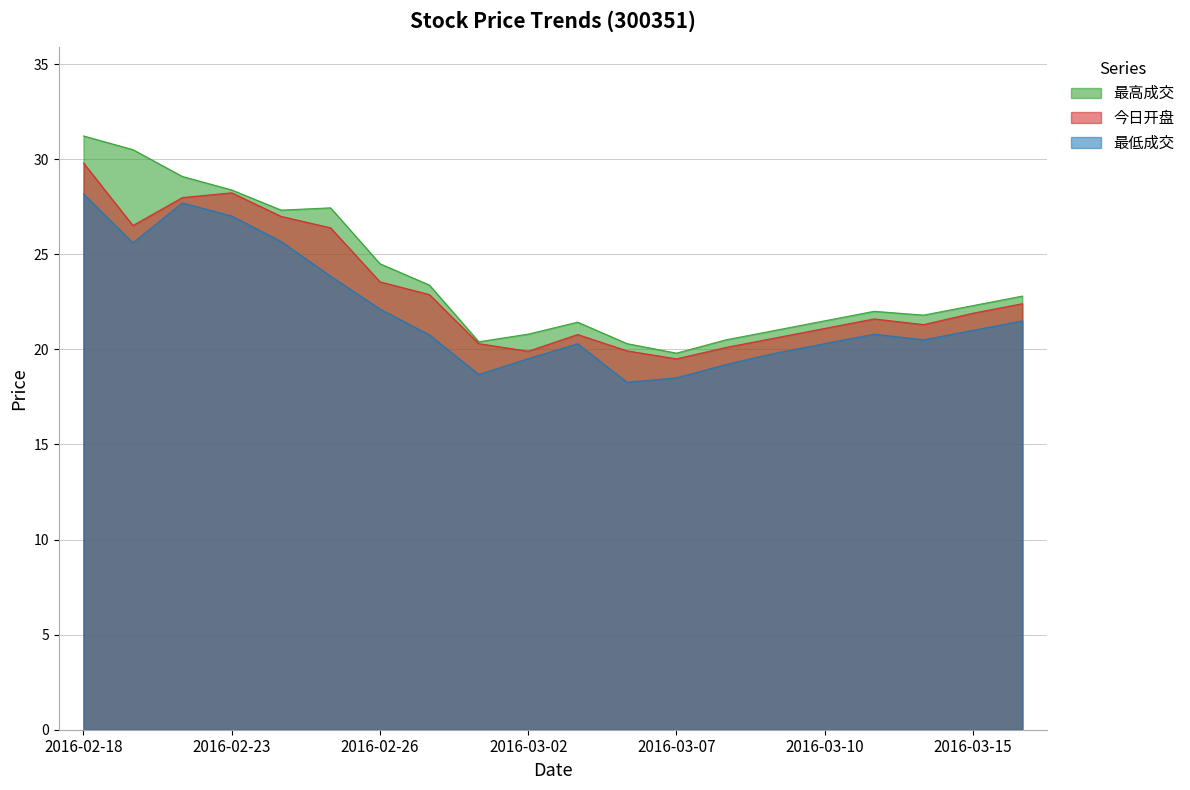

Where is 今日开盘 nearest to the value 24?

2016-02-26